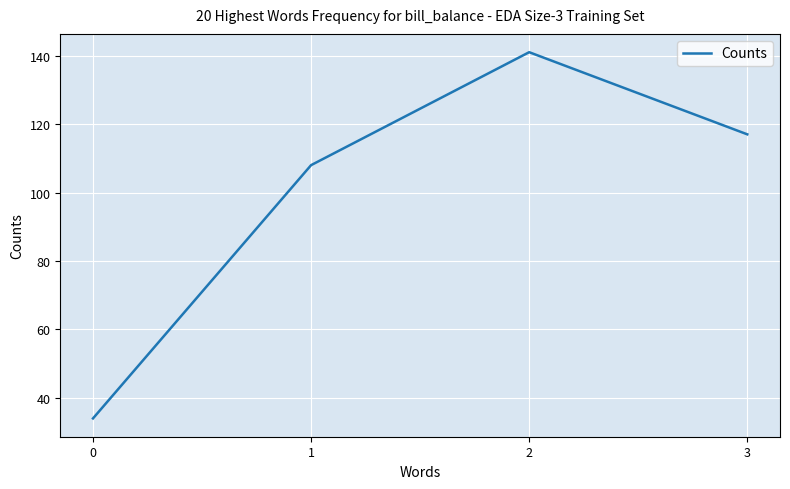

Reading left to right, transcribe all the data shown in this chart.

34	108	141	117